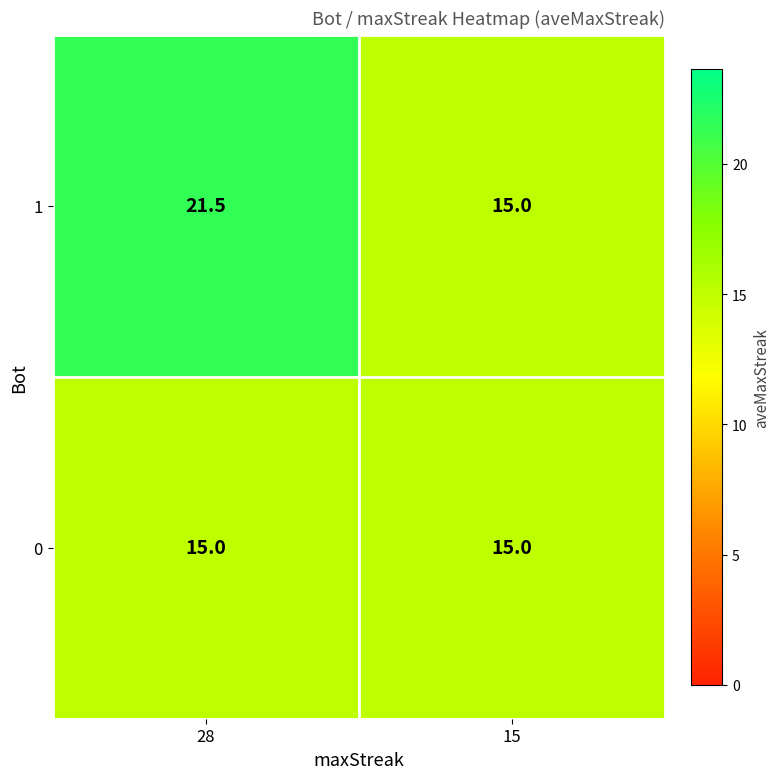

What is the minimum value shown in the chart?

15.0